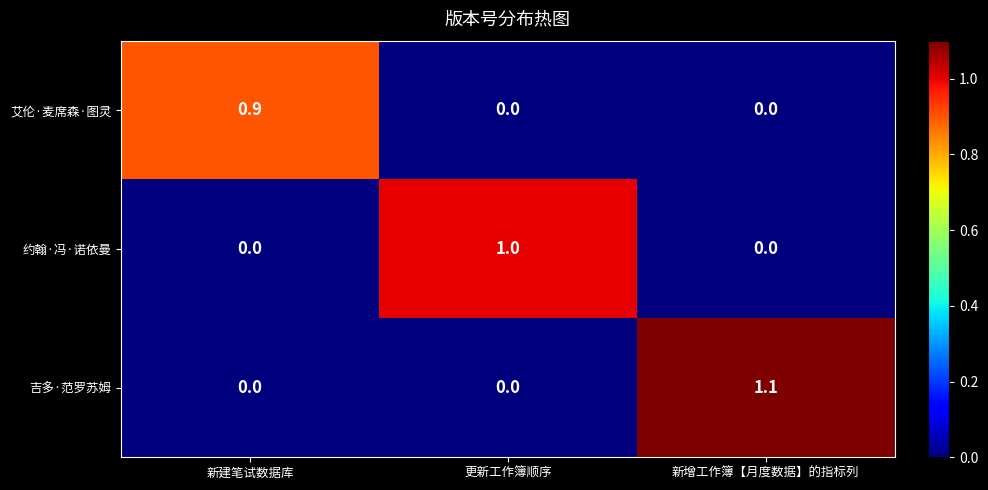

Which series has the largest total across all categories?

吉多·范罗苏姆